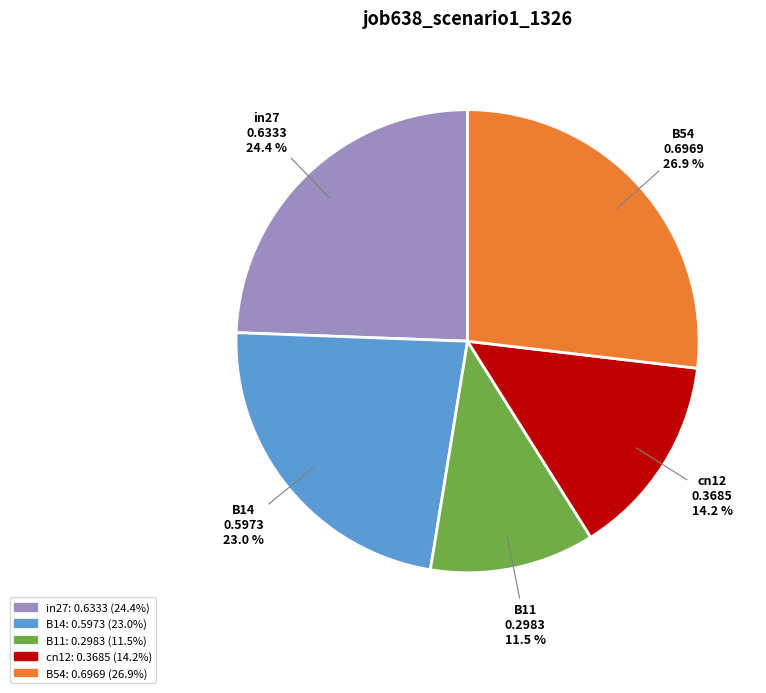

Which slice is the largest?

B54